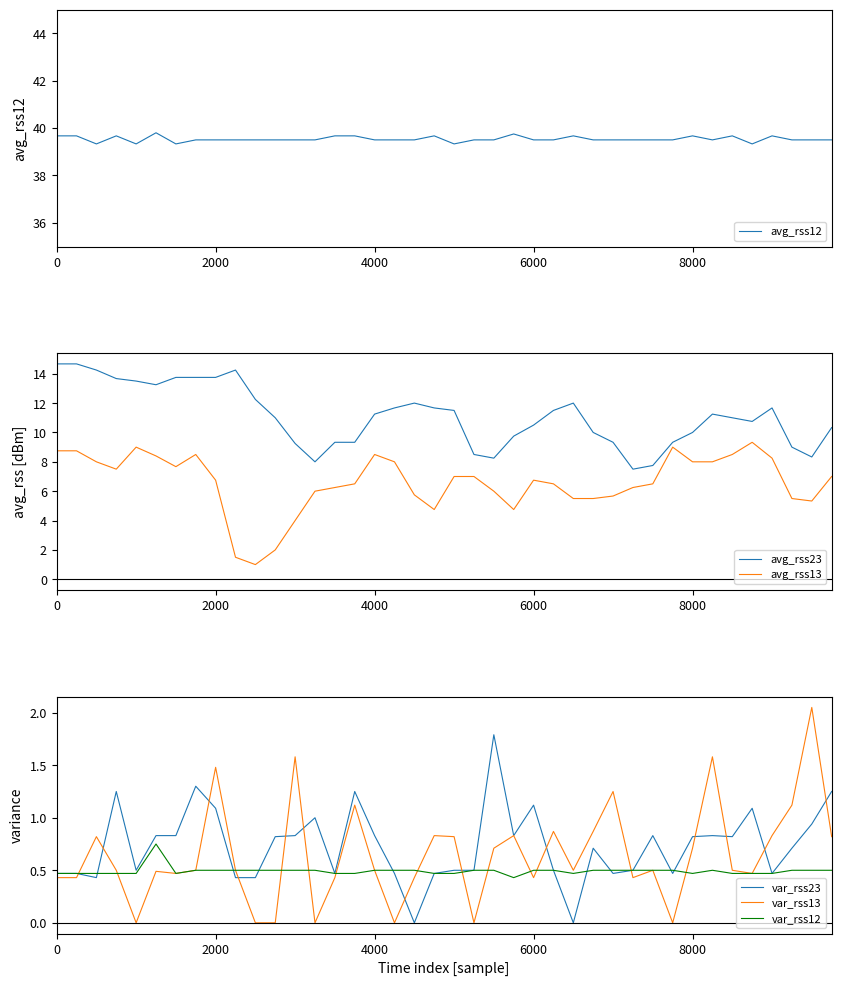

True or false: avg_rss23 and avg_rss13 intersect in this chart.

False